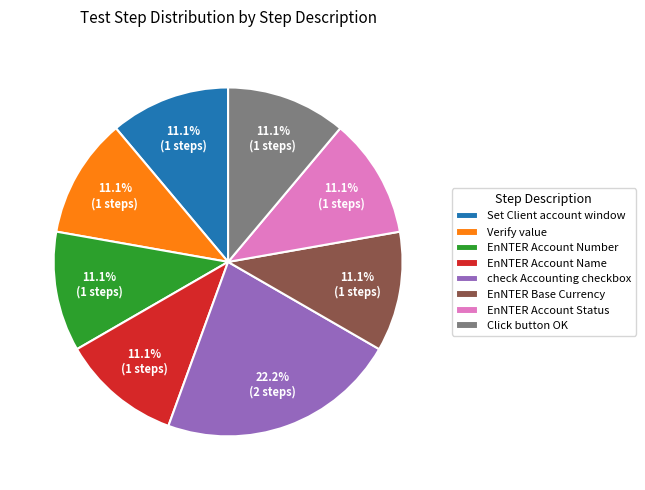

Does EnNTER Account Status account for over 50% of the chart?

No